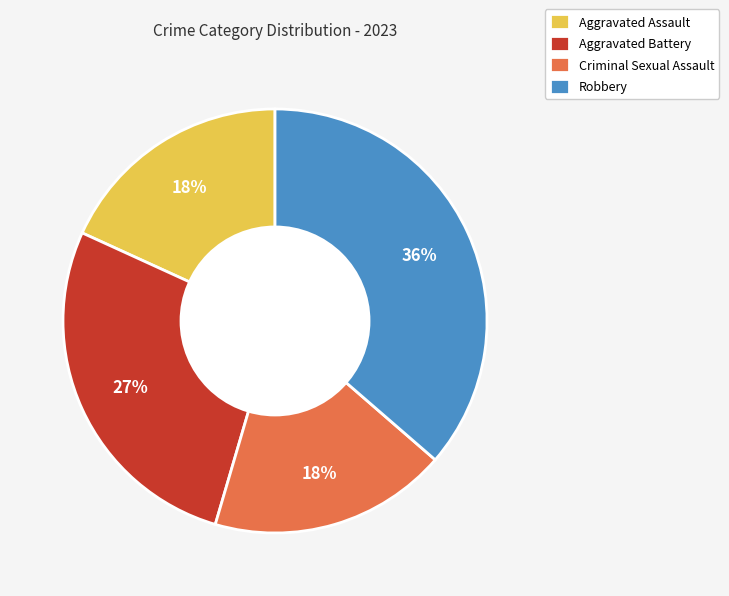

What is the largest slice in the pie chart?

Robbery